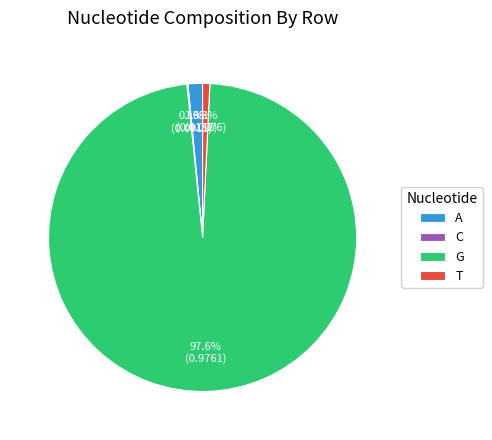

Between G and T, which is larger?

G